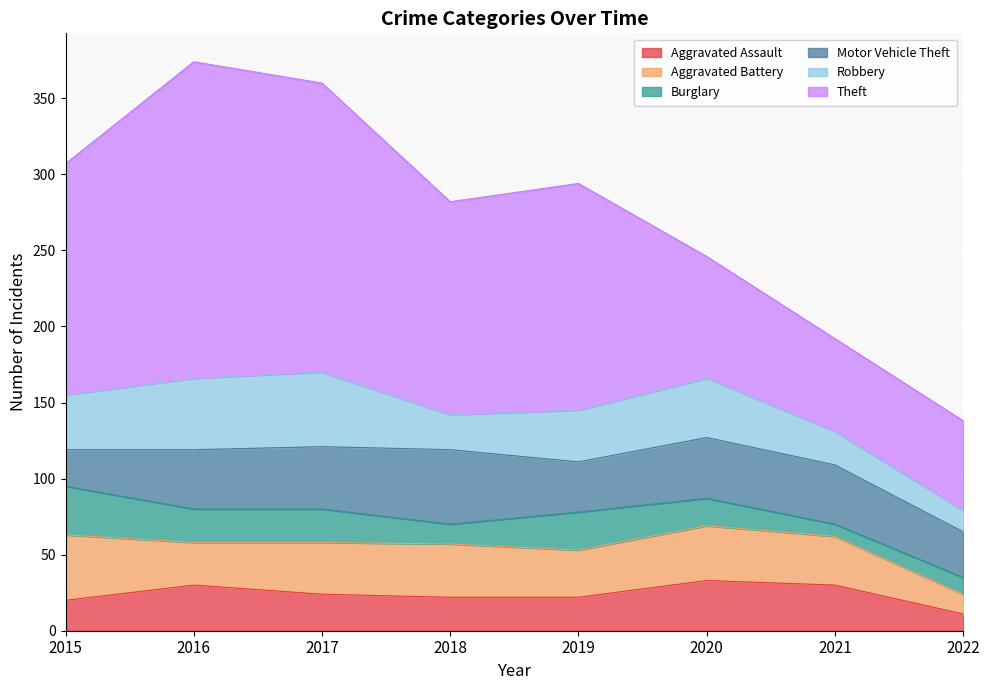

Between 2020 and 2021, which series saw the biggest shift?

Theft